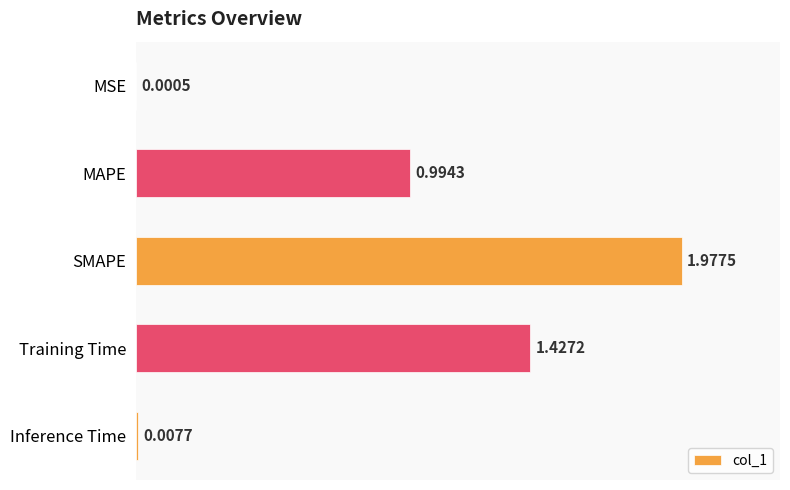

Where is the data nearest to the value 0?

MSE